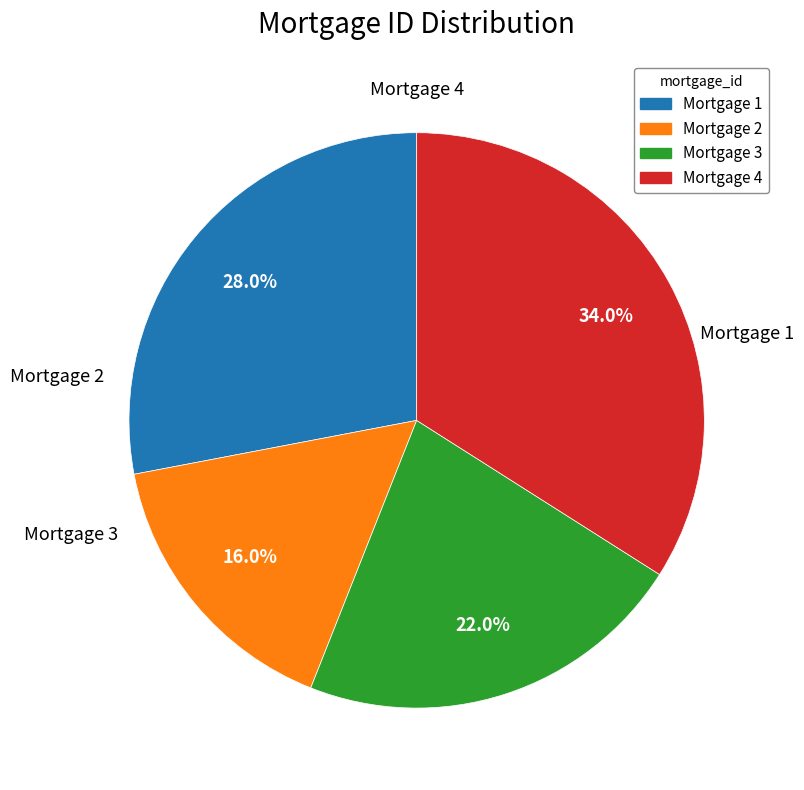

What is the total percentage of Mortgage 1 and Mortgage 4?

62.0%